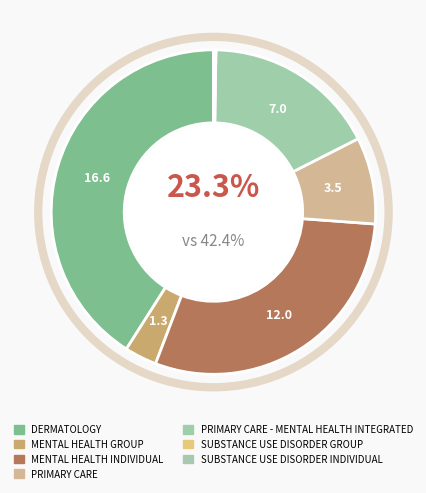

Is it true that MENTAL HEALTH GROUP is 3% of the pie?

True